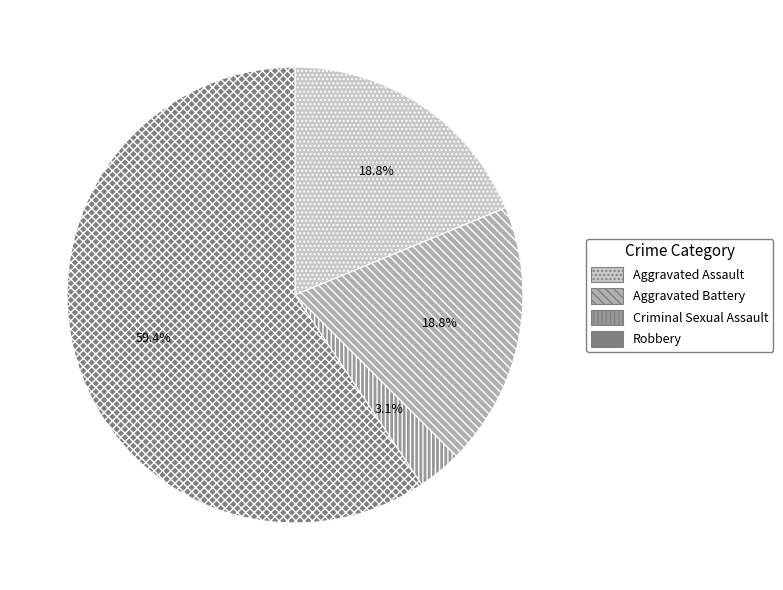

How many slices are in this pie chart?

4